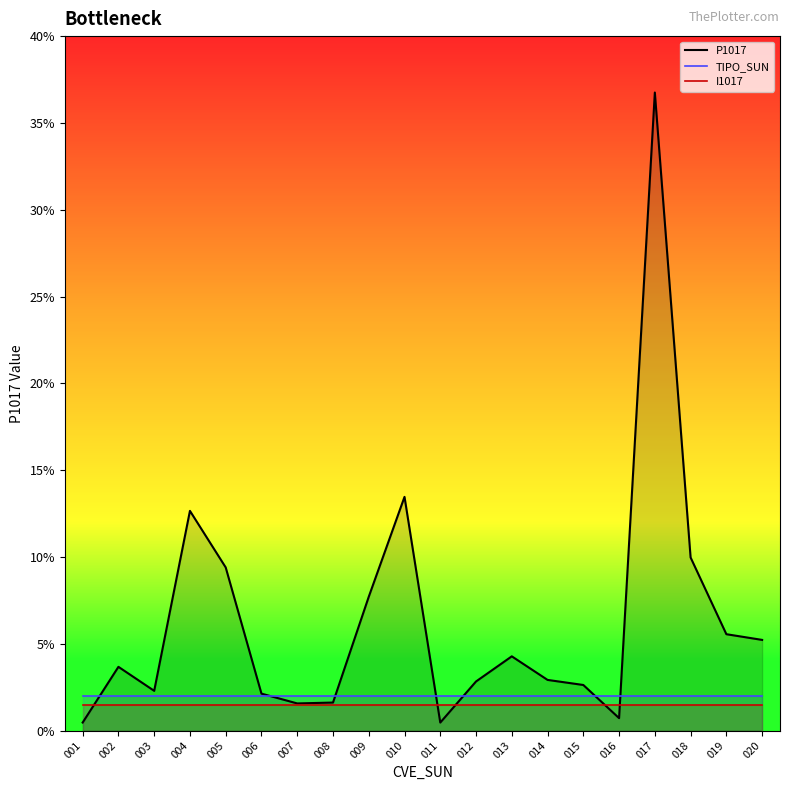

Where does the P1017 series first go above 3?

002